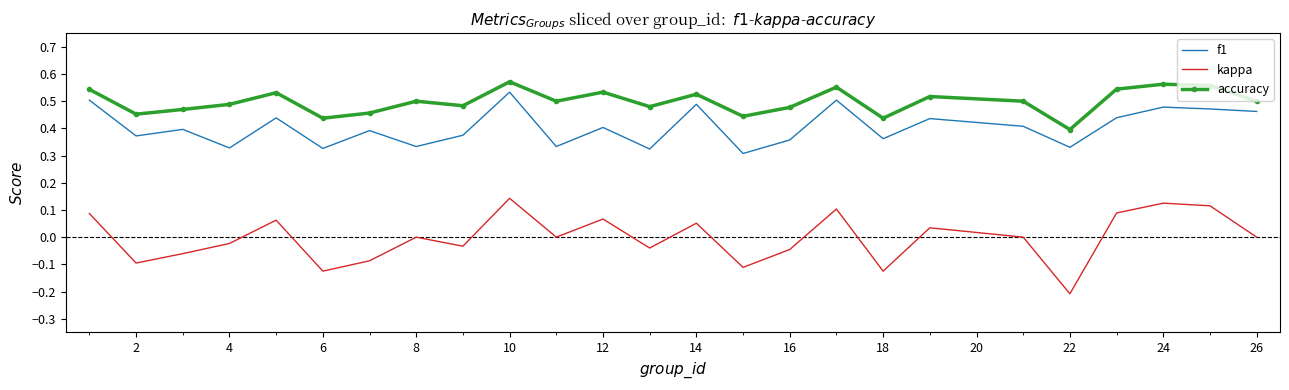

True or false: kappa and accuracy intersect in this chart.

False